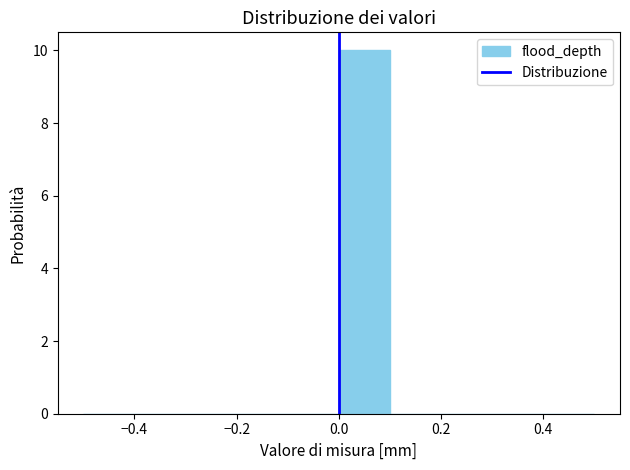

Reading left to right, list every bar in this chart as the range it spans on the x-axis followed by its height. The values are not printed on the chart, so give them approximately, as read against the axis.

-0.5 to -0.4: 0
-0.4 to -0.3: 0
-0.3 to -0.2: 0
-0.2 to -0.1: 0
-0.1 to 0.0: 0
0.0 to 0.1: 10
0.1 to 0.2: 0
0.2 to 0.3: 0
0.3 to 0.4: 0
0.4 to 0.5: 0